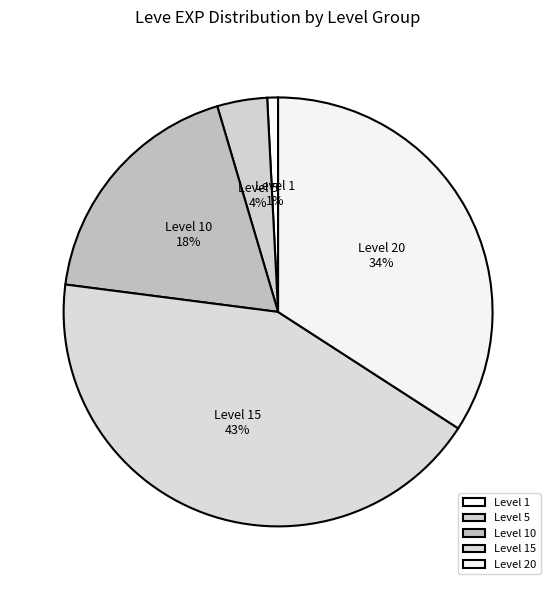

Is it true that Level 10 is 4% of the pie?

False